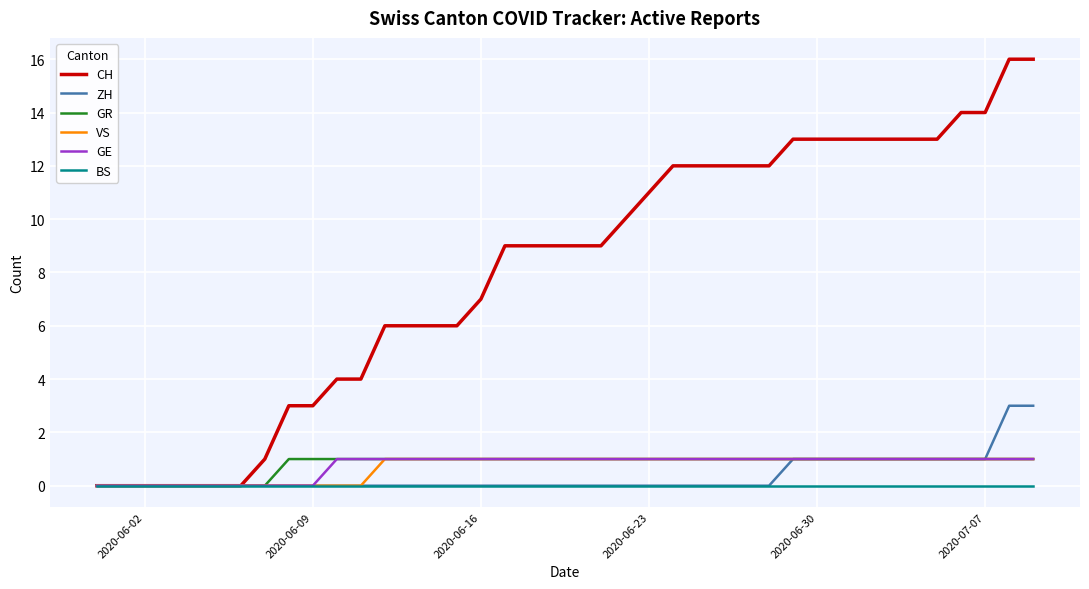

How many lines are shown in the chart?

6